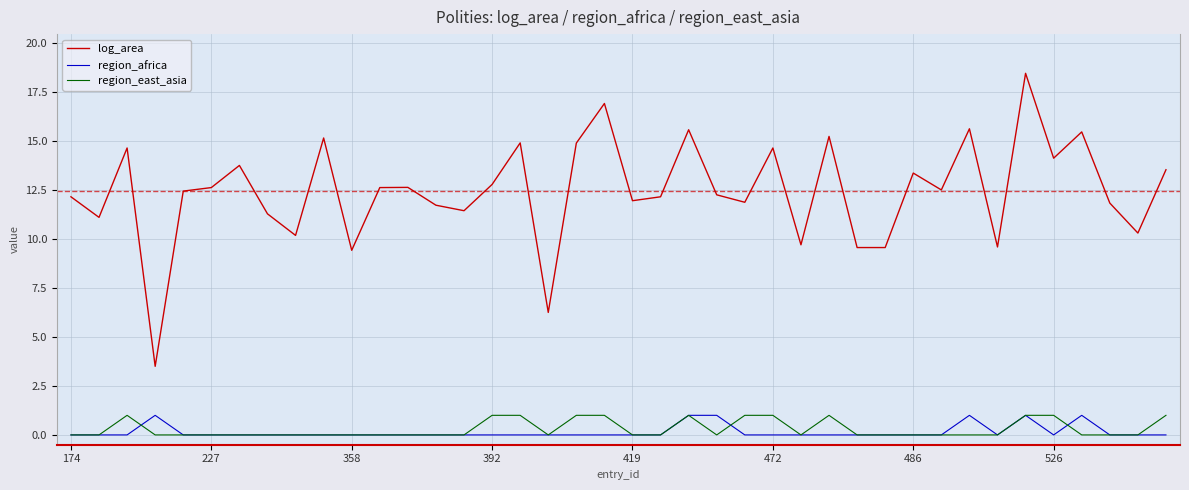

True or false: log_area and region_east_asia cross at least once.

False